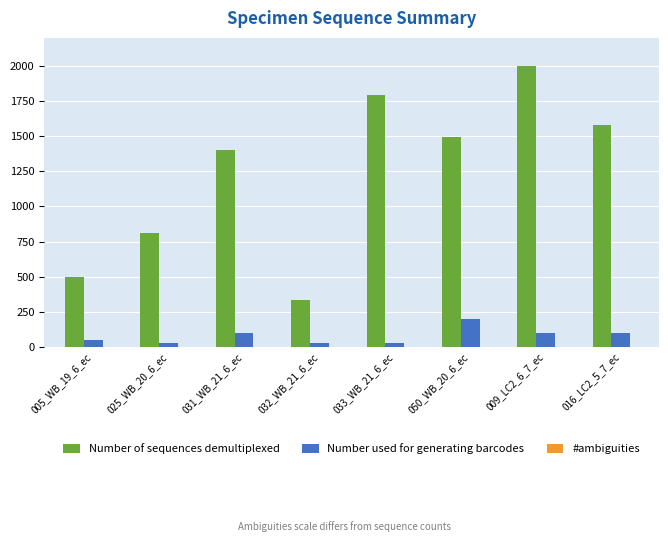

The value of Number of sequences demultiplexed at 005_WB_19_6_ec is 830. True or false?

False